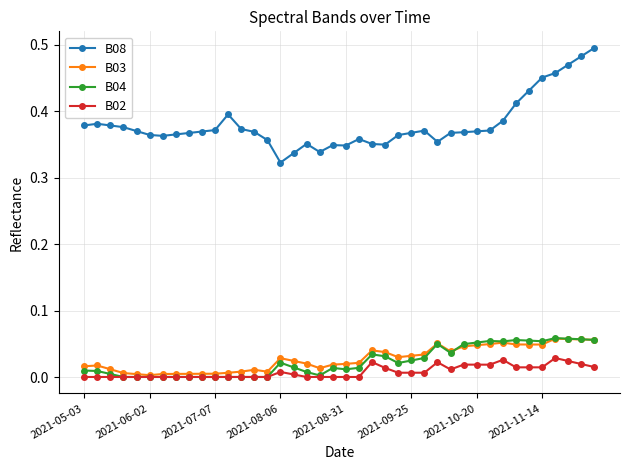

True or false: B04 has more than 1 points higher than both neighbors.

True